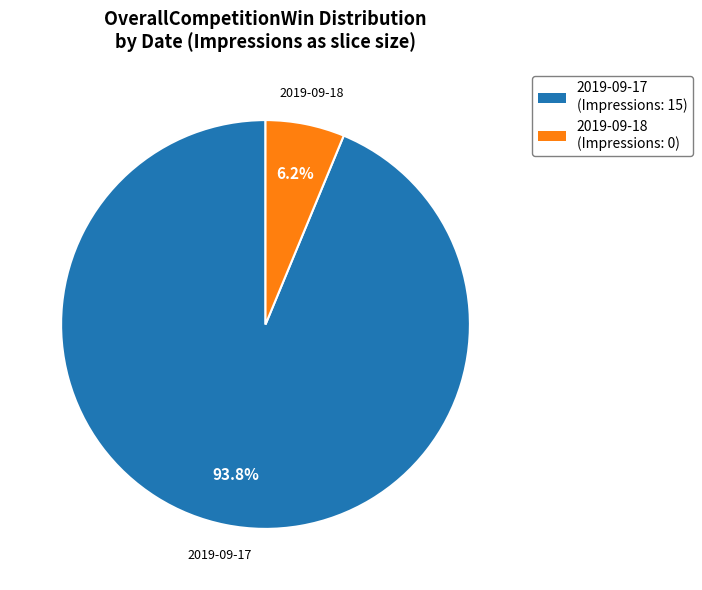

How many segments does this pie chart have?

2